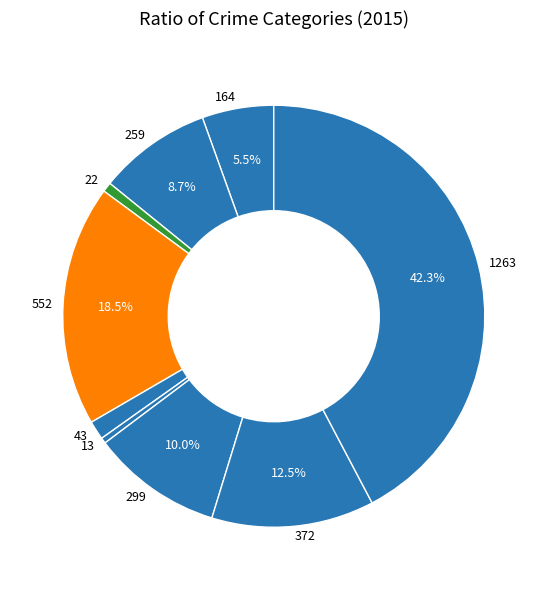

How many segments does this pie chart have?

9